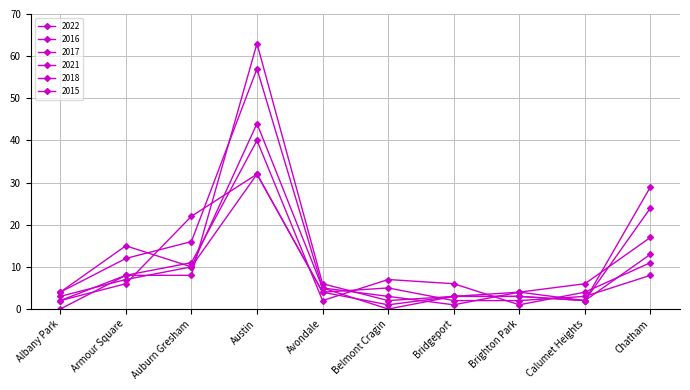

Reading left to right, list all the values displayed in this chart.

2022: 4	15	10	44	5	0	3	3	2	24
2016: 2	8	11	40	2	7	6	1	4	11
2017: 3	7	10	32	4	1	3	4	2	29
2021: 0	8	8	63	6	2	3	3	2	13
2018: 4	12	16	57	5	3	1	4	6	17
2015: 2	6	22	32	4	5	2	2	3	8